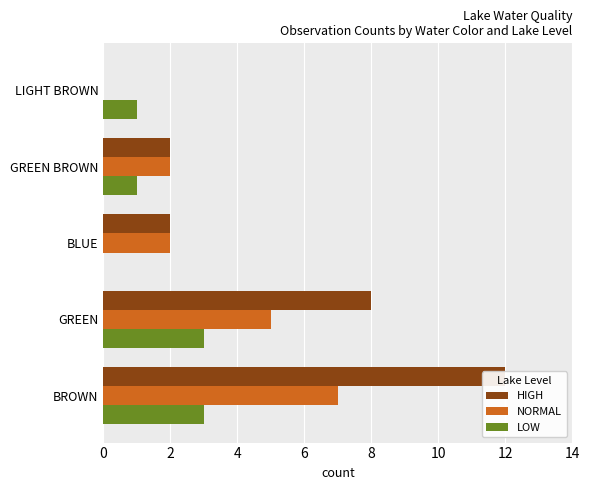

How many data points in NORMAL are less than 2?

1